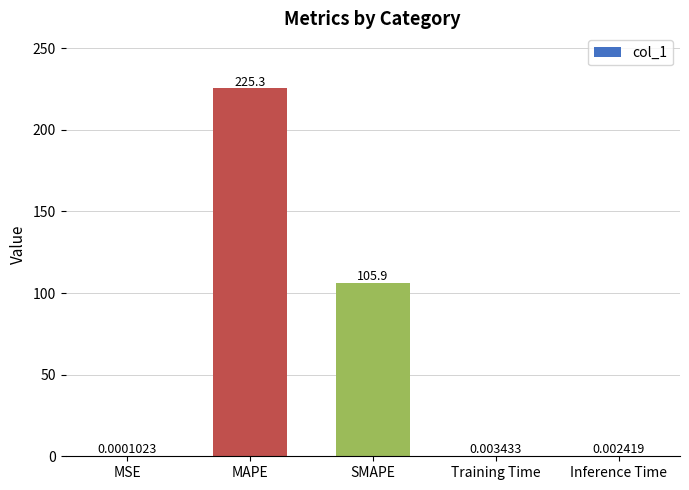

Between Inference Time and Training Time, which is larger?

Training Time